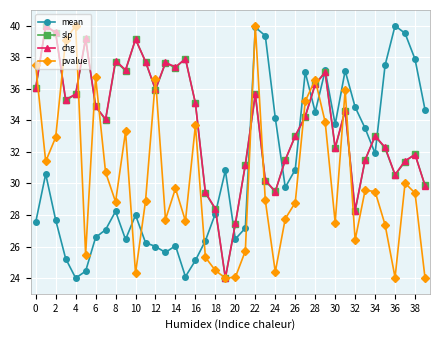

What is the difference between the maximum and minimum values in the mean series?

16.0